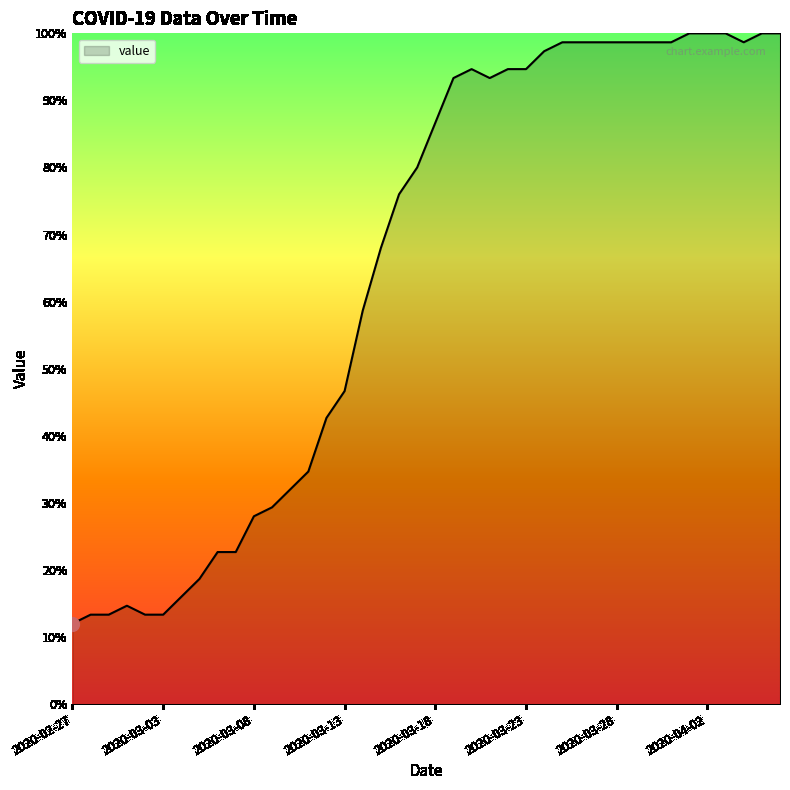

What is the greatest value displayed?

100.0